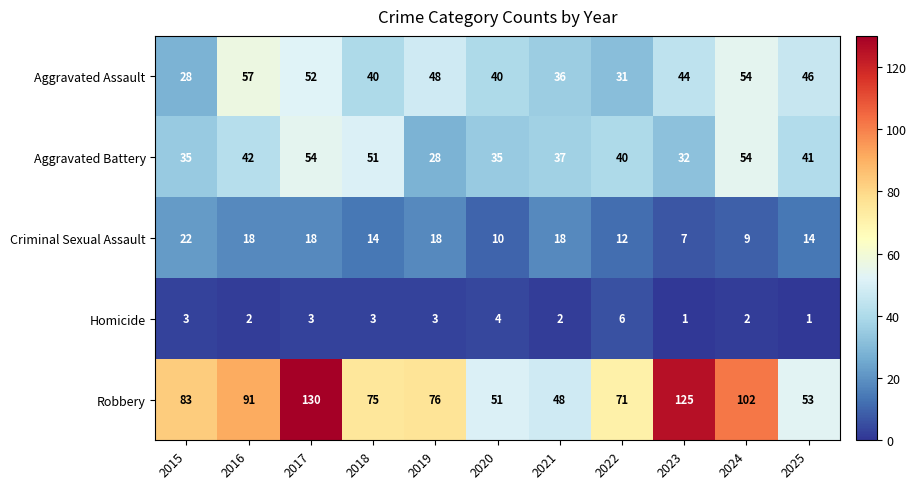

What is the lowest value of the Robbery series?

48